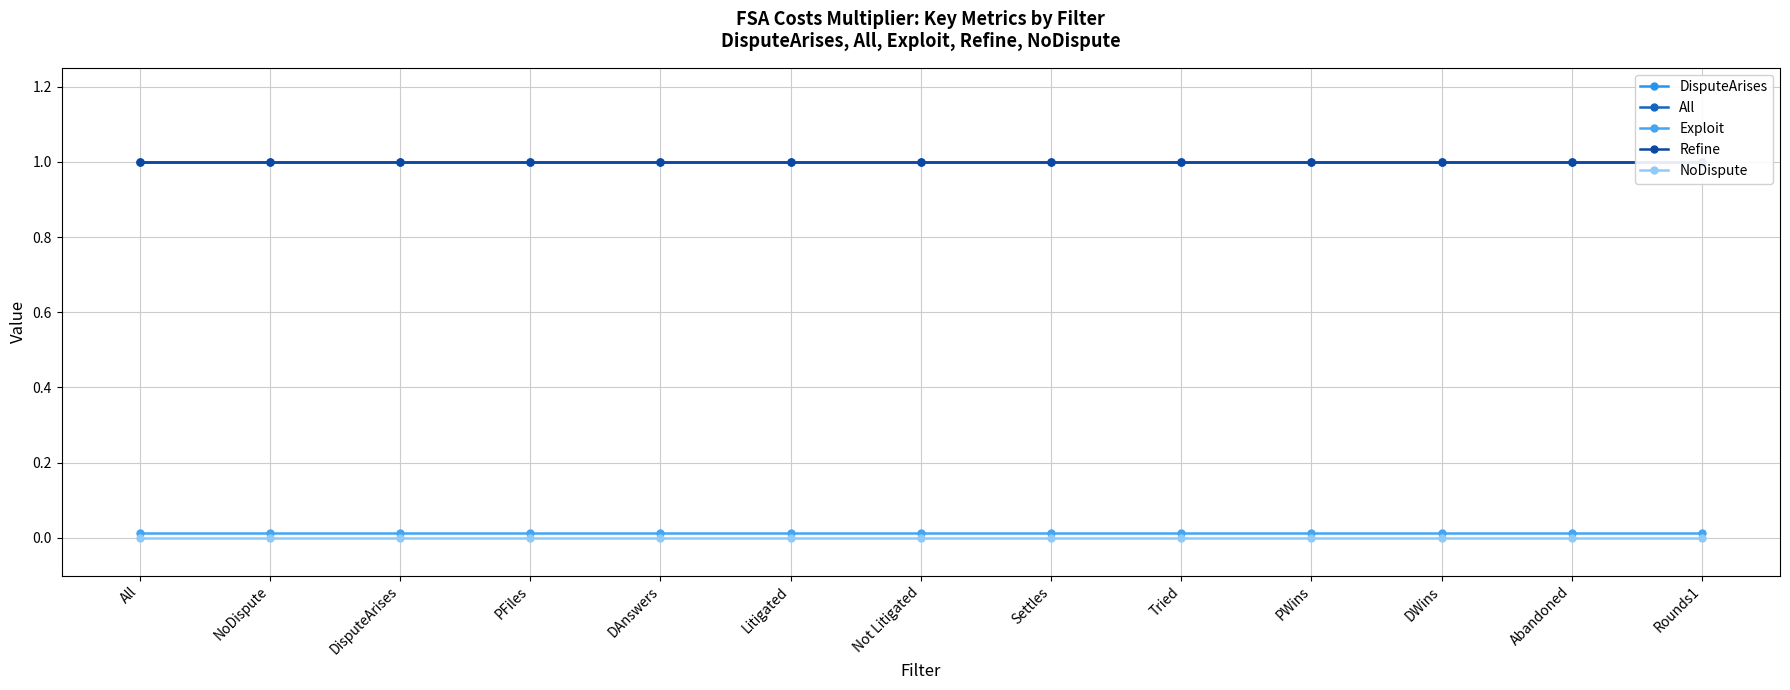

What are all the series names shown in the legend?

DisputeArises, All, Exploit, Refine, NoDispute